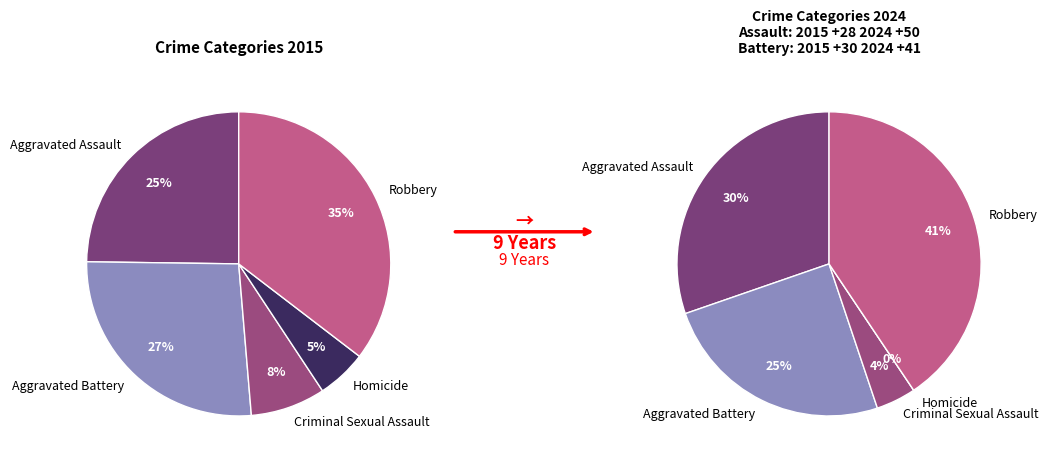

How many slices are in this pie chart?

5